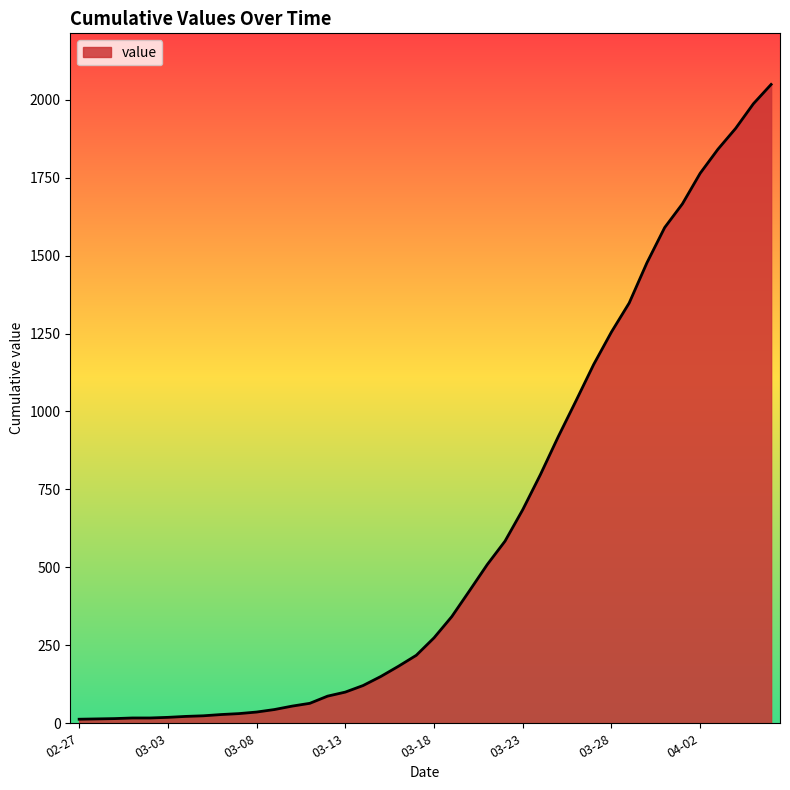

What is the maximum value shown in the chart?

2049